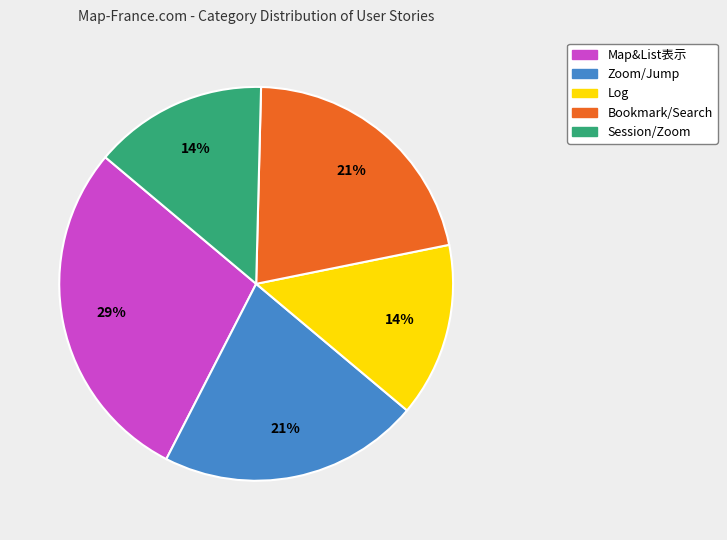

Which category has the biggest portion of the pie?

Map&List表示